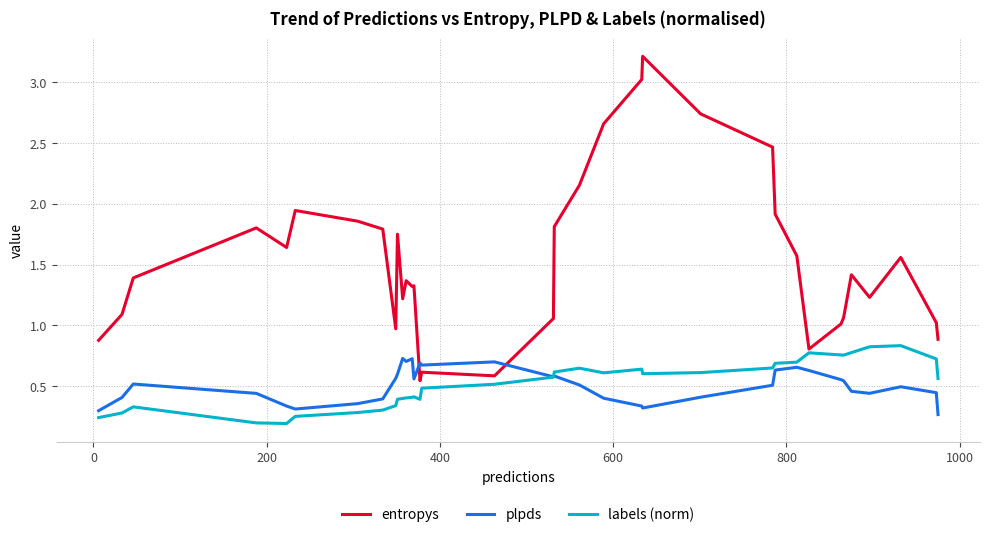

Which series has the largest range (max minus min)?

entropys